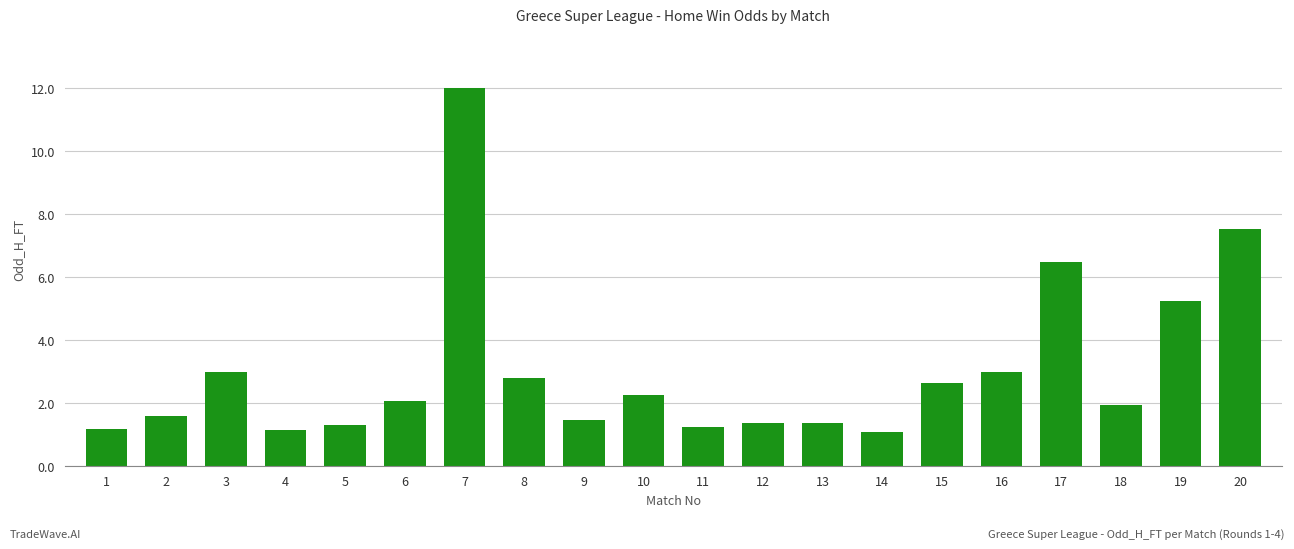

What is the average value?

3.0